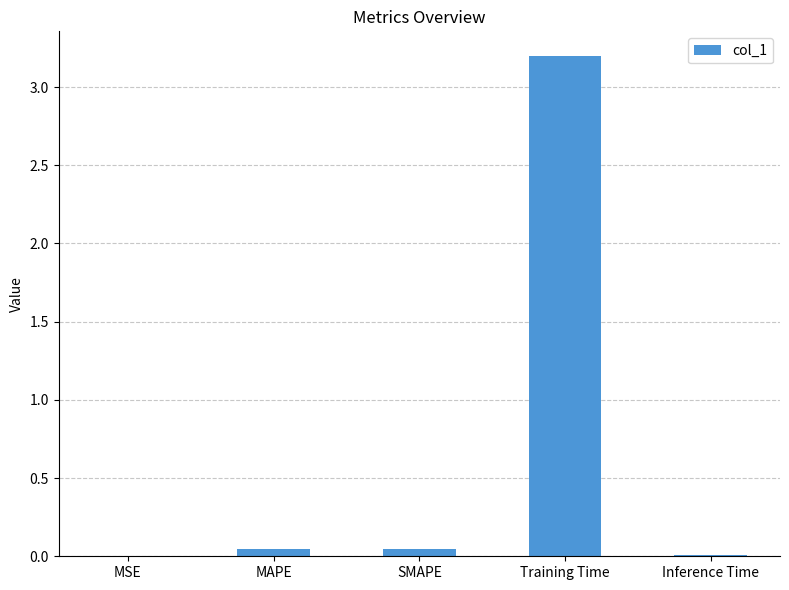

What is the sum of the values at SMAPE and Training Time?

3.2